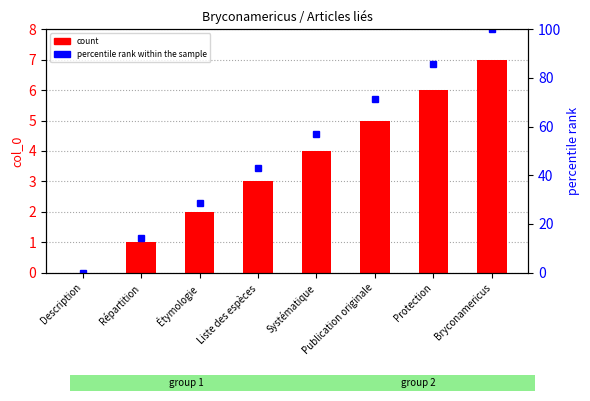

What is the label of the 1st bar from the right?

Bryconamericus